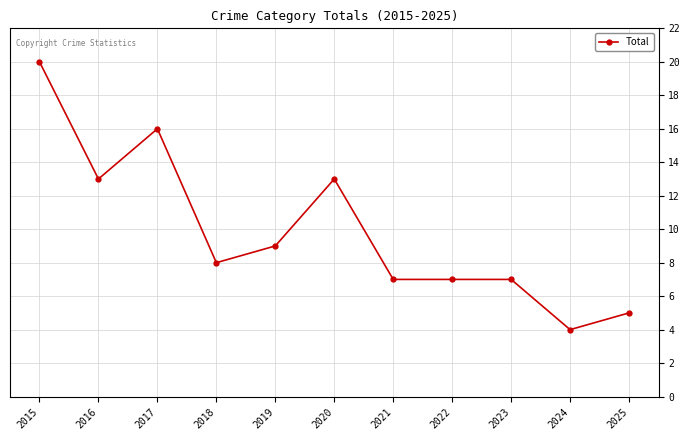

The value at 2015 is 20. True or false?

True